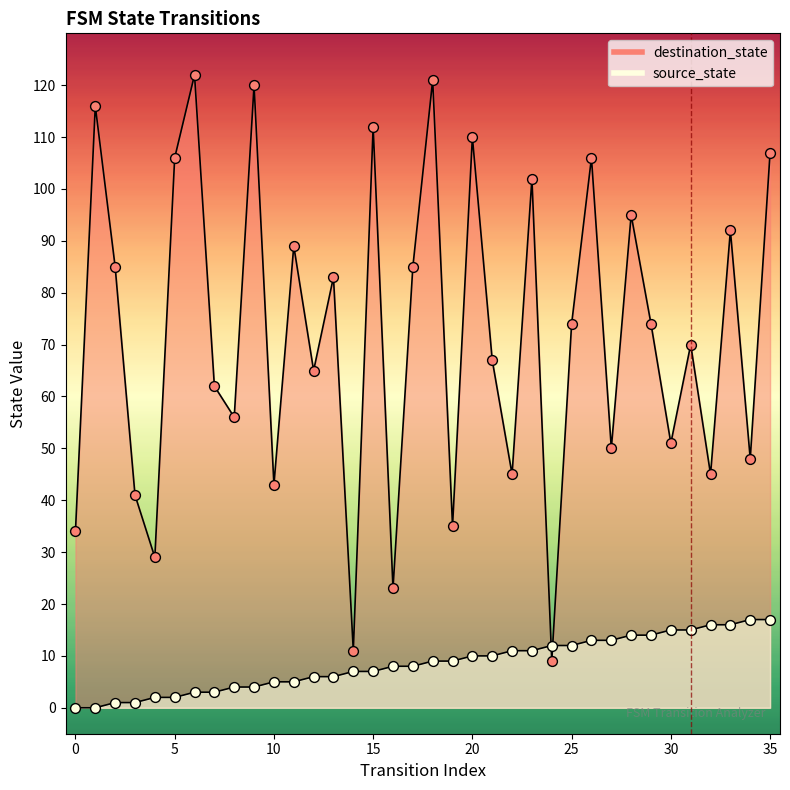

Which series reaches the maximum Y coordinate?

destination_state